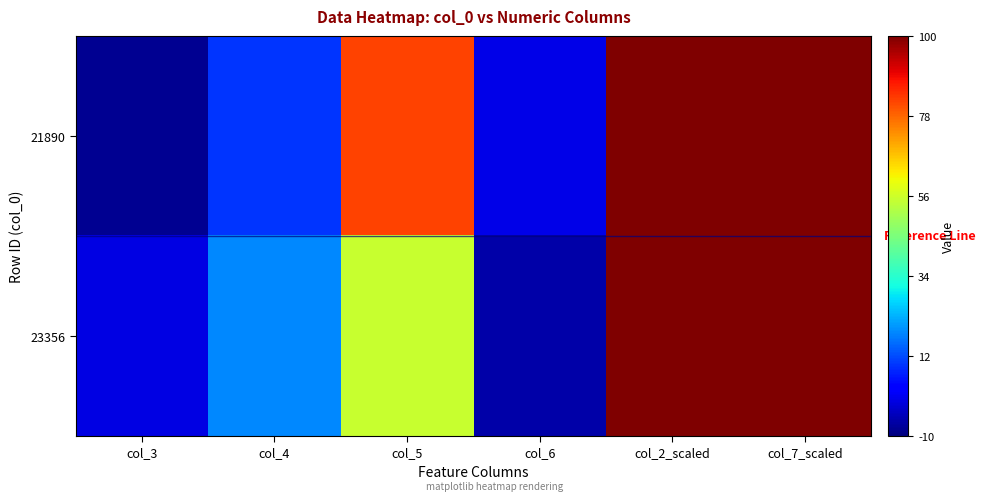

What is the total value across all series at col_3?

-8.4